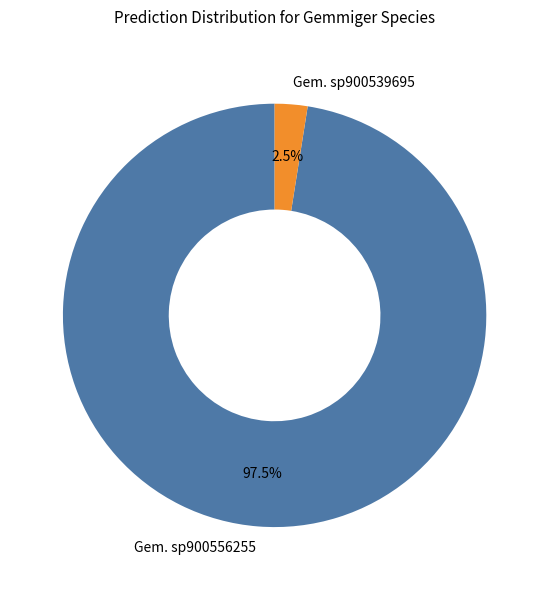

How many slices are in this pie chart?

2